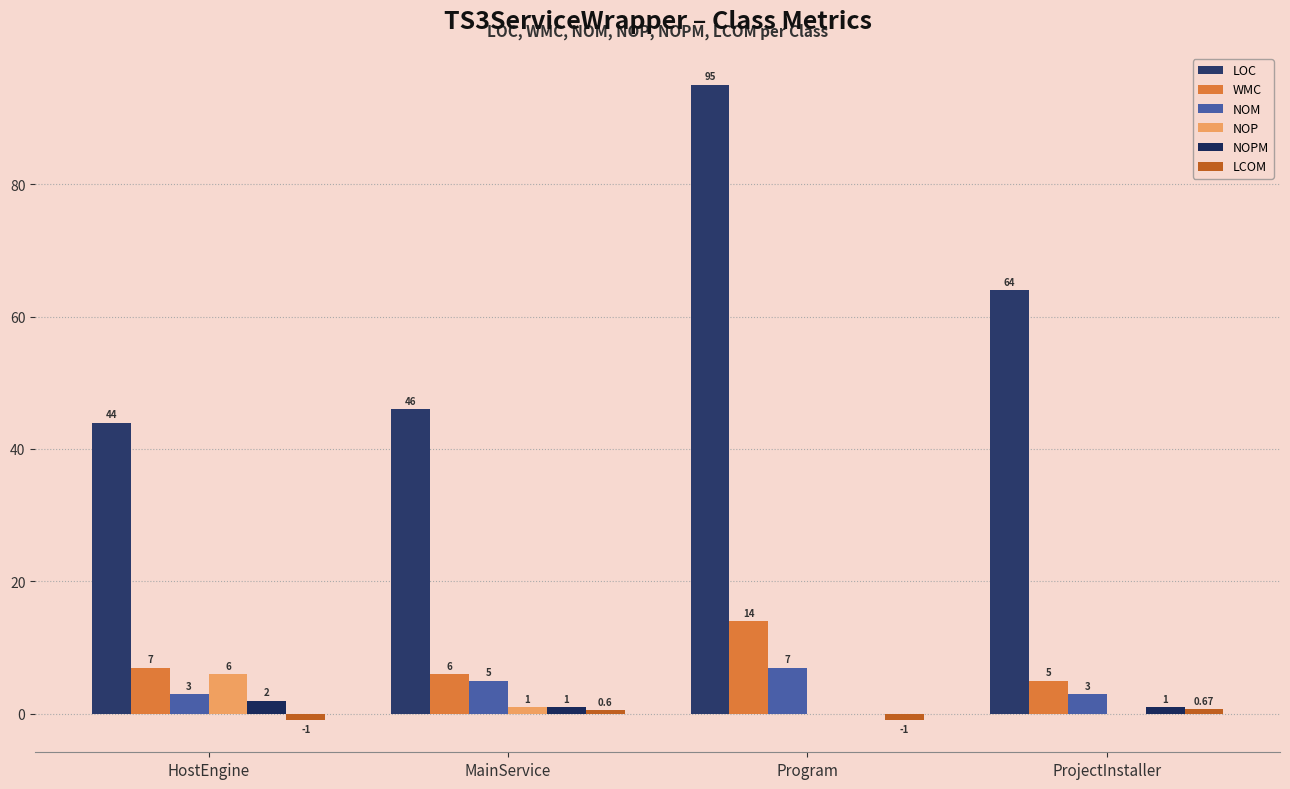

Where is WMC nearest to the value 9?

HostEngine